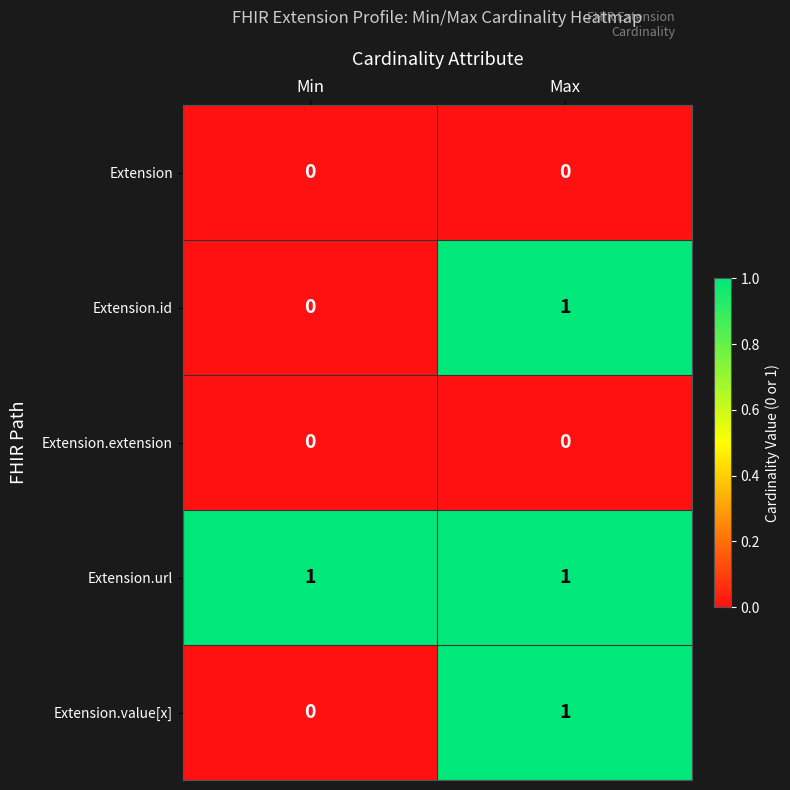

Where is Extension.value[x] nearest to the value 0?

Min